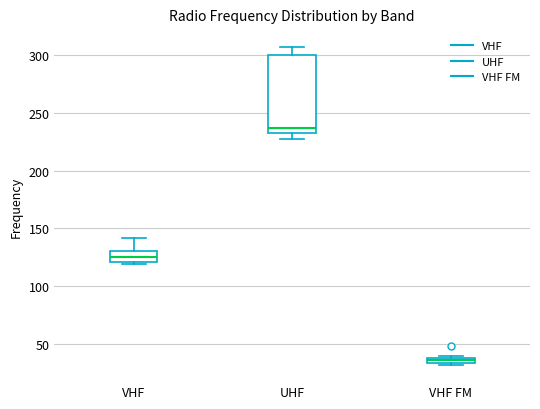

Comparing the boxes themselves (not the whiskers), which one is the tallest?

UHF